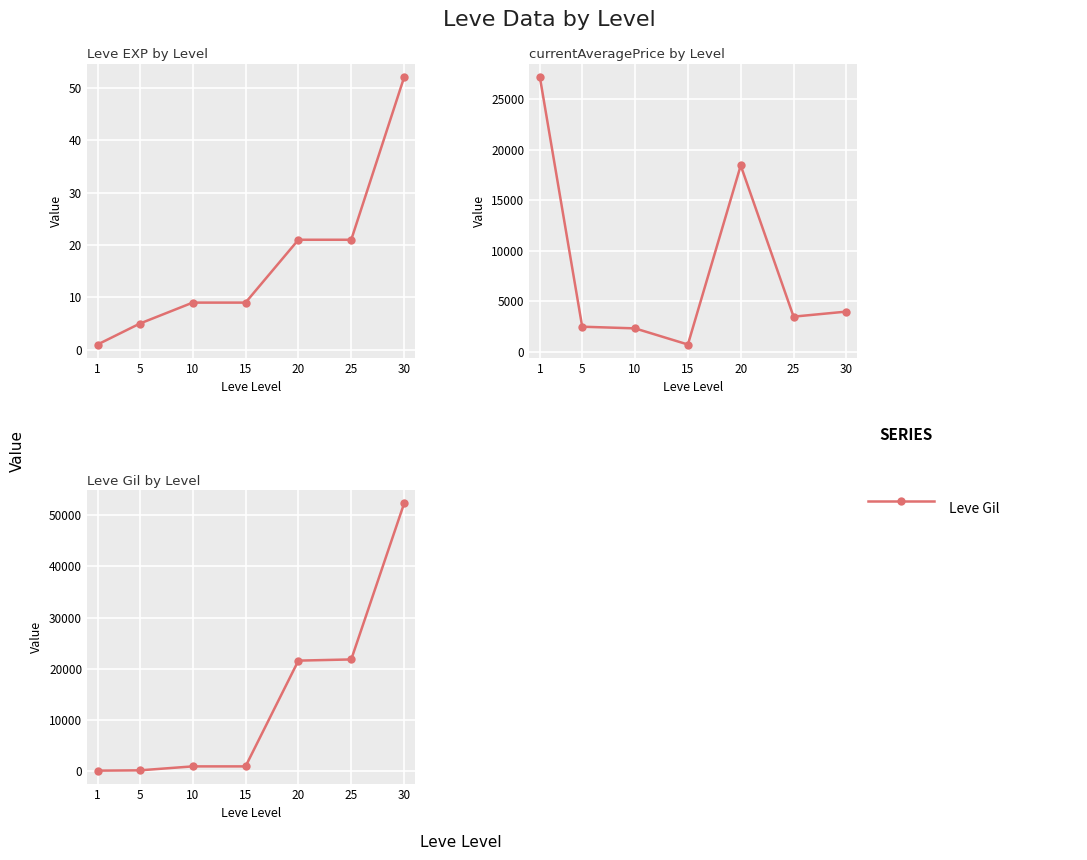

At which category is the sum across all series the highest?

30